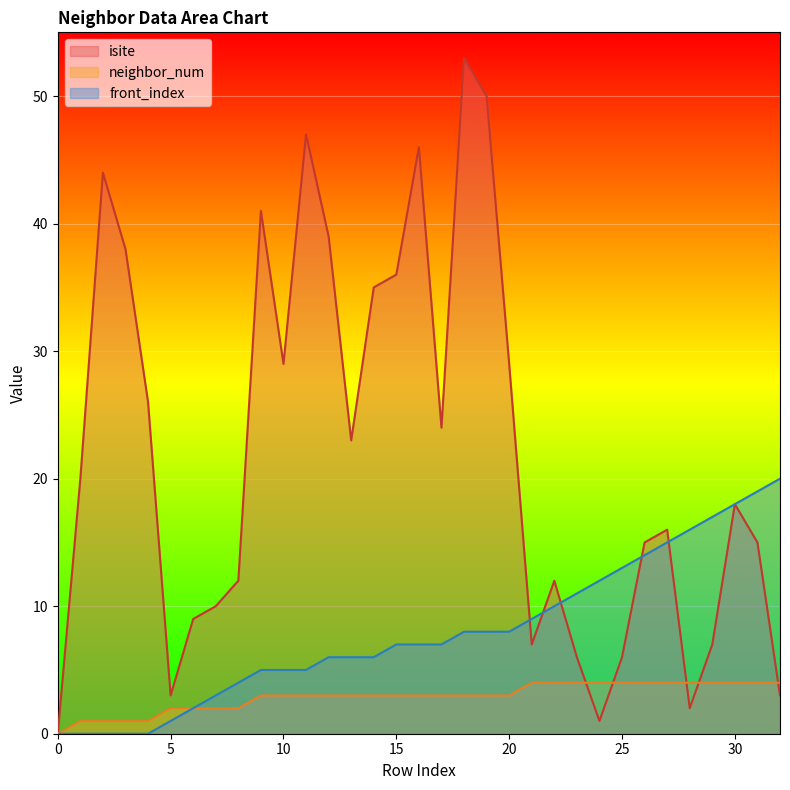

Where is isite nearest to the value 26?

4